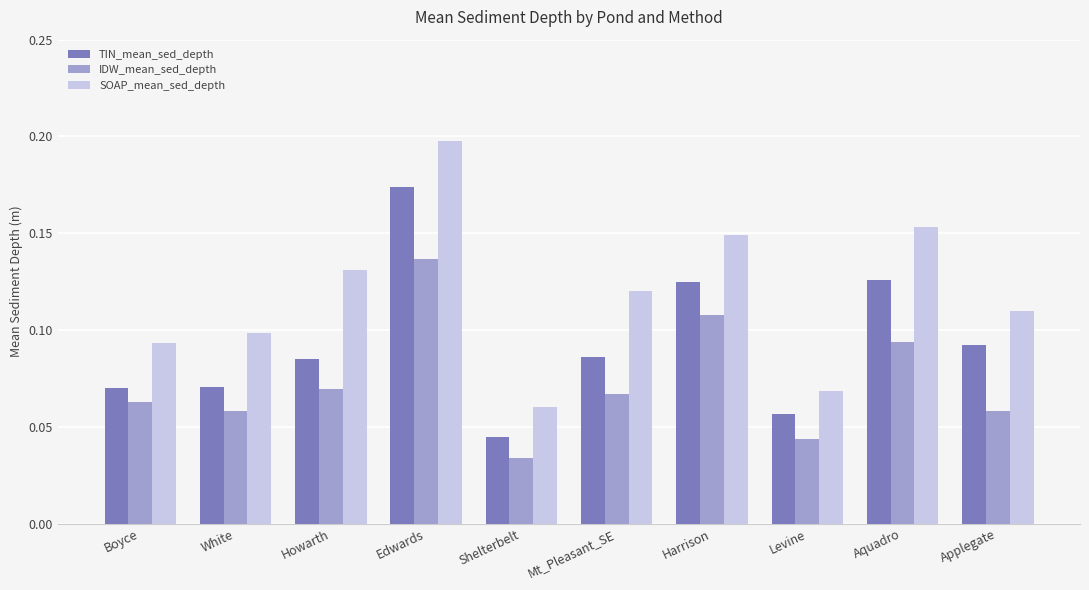

How many groups of bars are there?

10